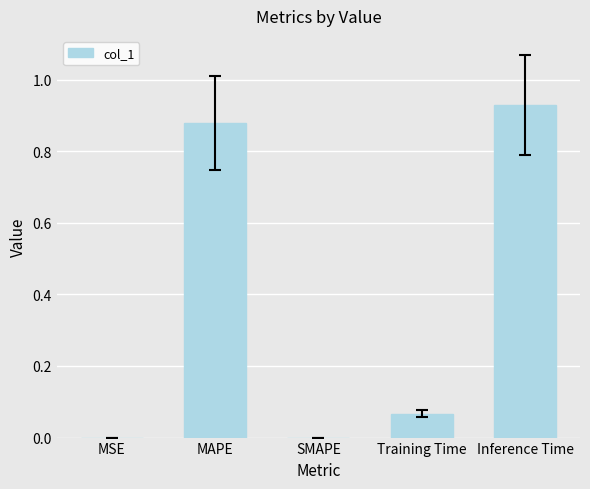

Which has a higher value, SMAPE or Training Time?

Training Time